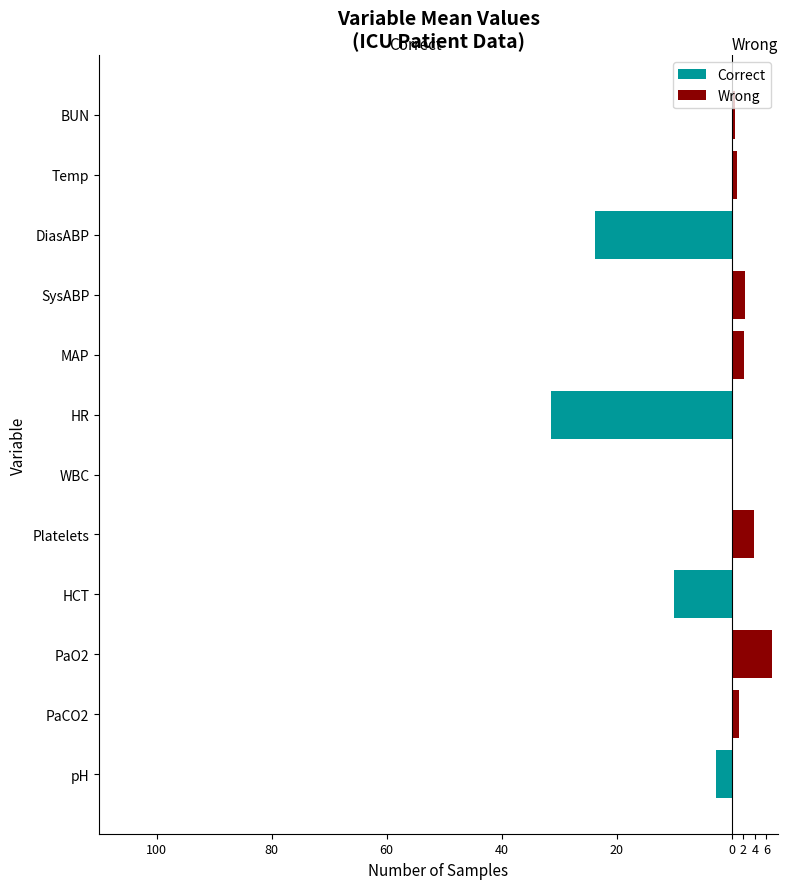

At pH, list the series in order from largest to smallest.

Wrong, Correct